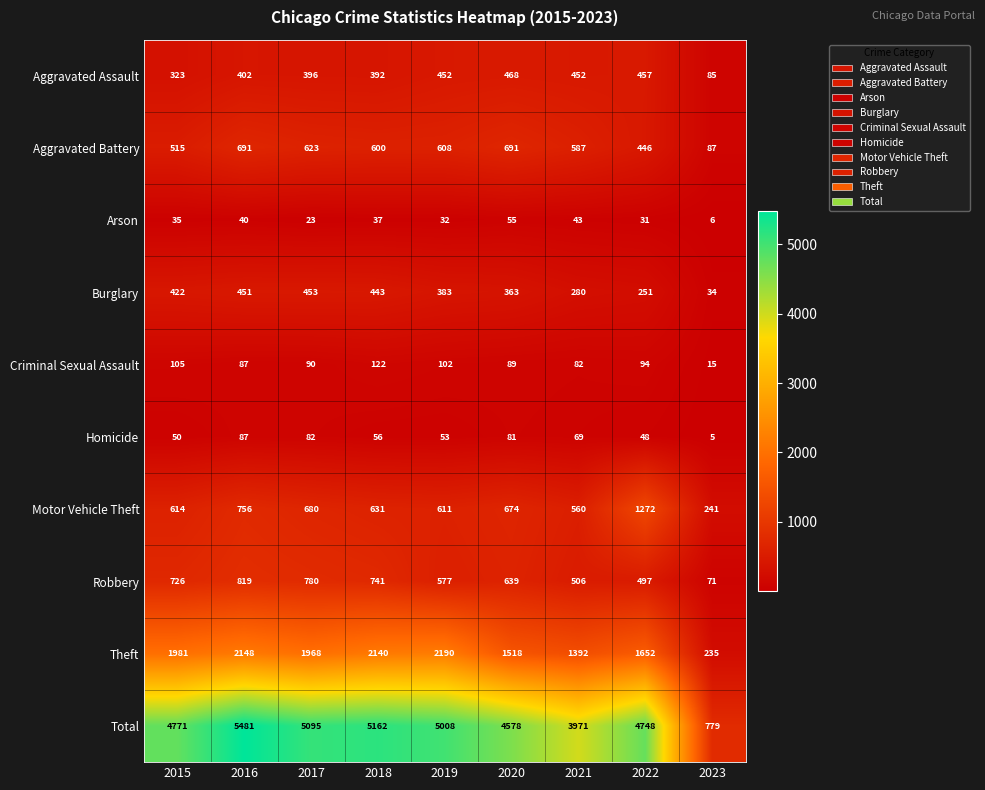

At which label is Aggravated Battery closest to 389?

2022